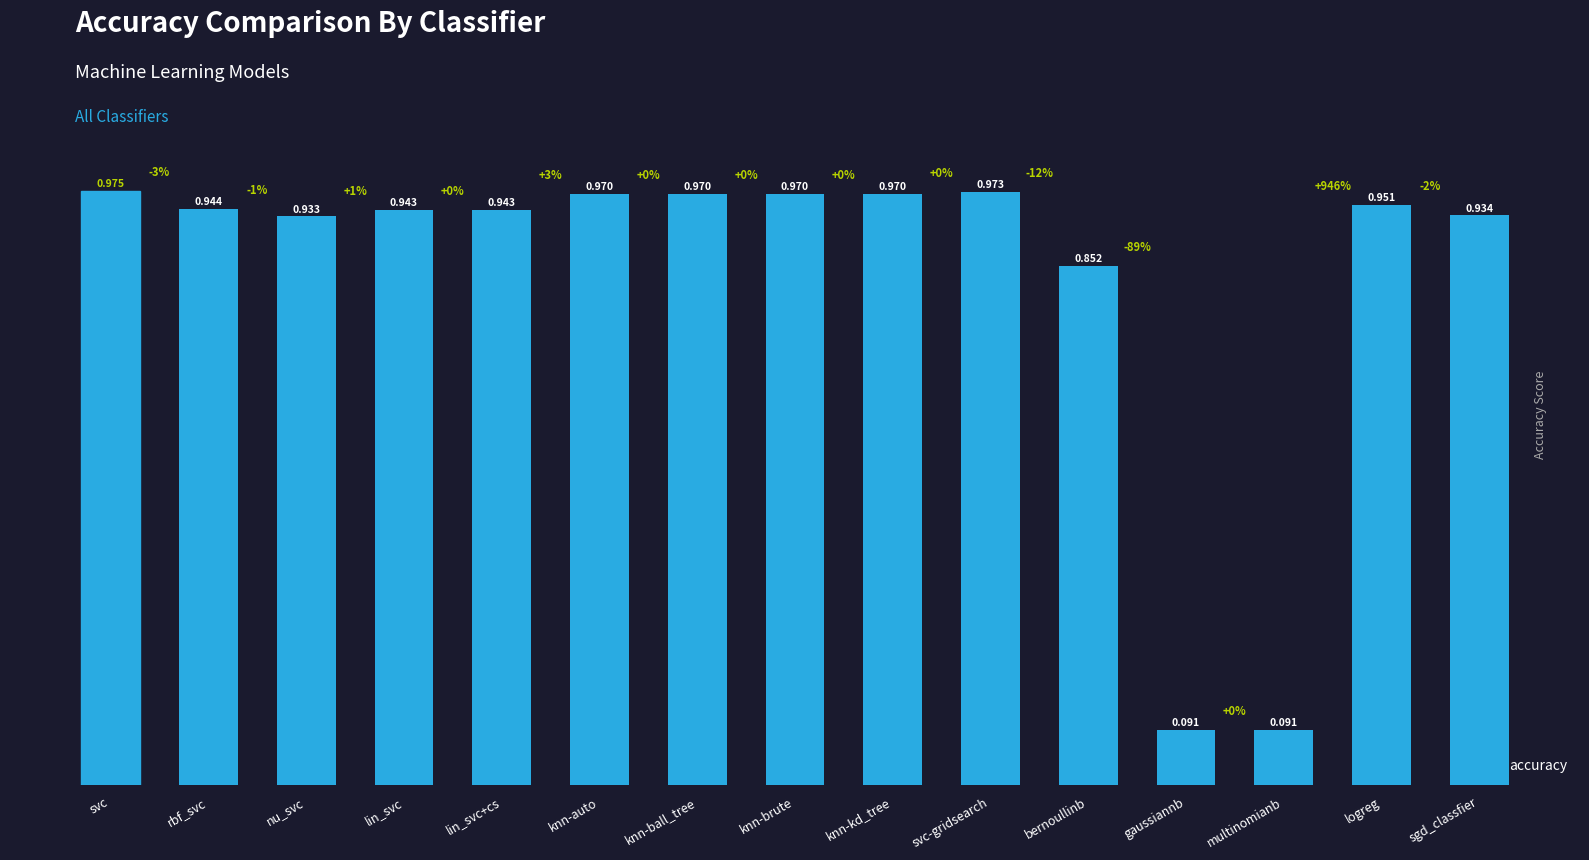

At which category does the chart reach its peak across all series?

svc